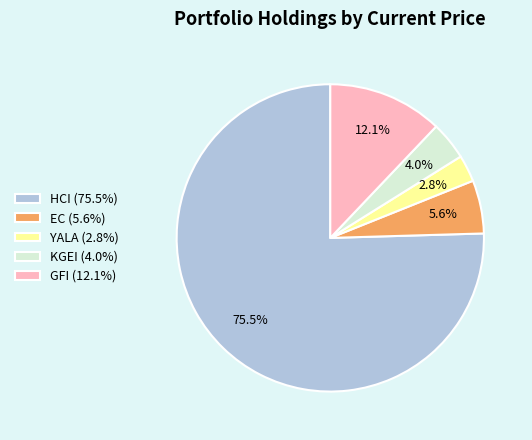

Does any single category account for the majority?

Yes